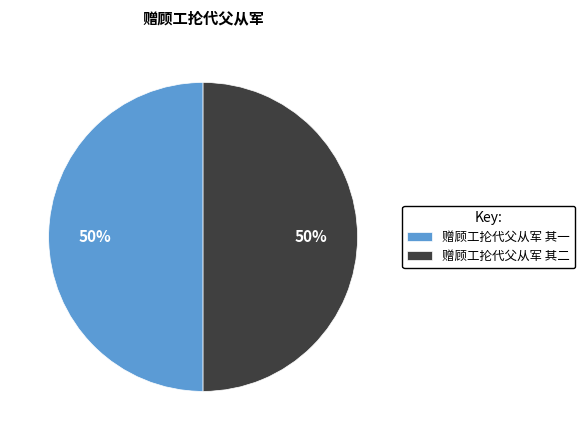

Count the number of slices in the pie.

2